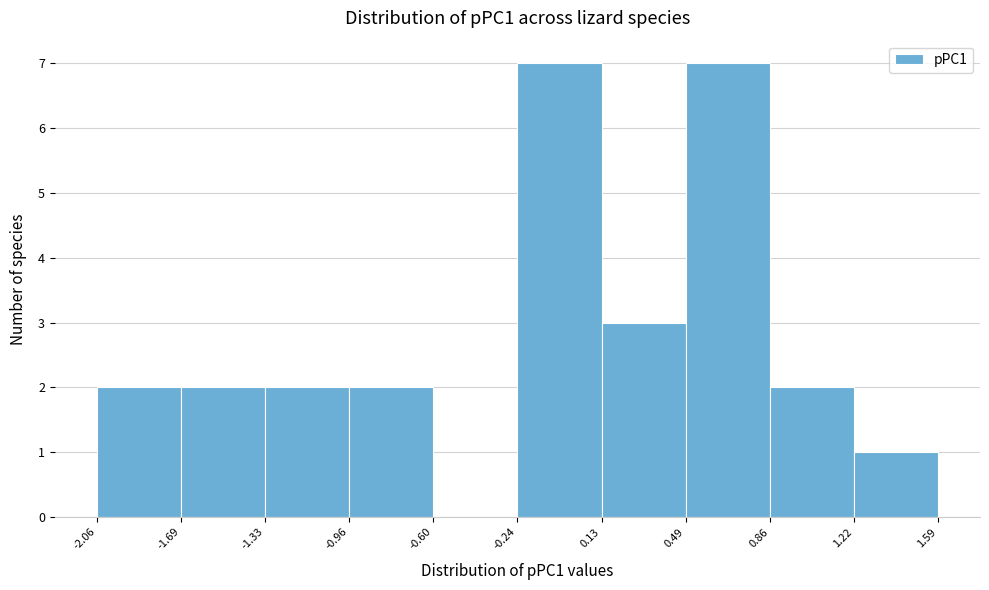

What is the height of the bar covering 0.13 to 0.49 on the x-axis? The values are not printed on the chart, so give them approximately, as read against the axis.

3